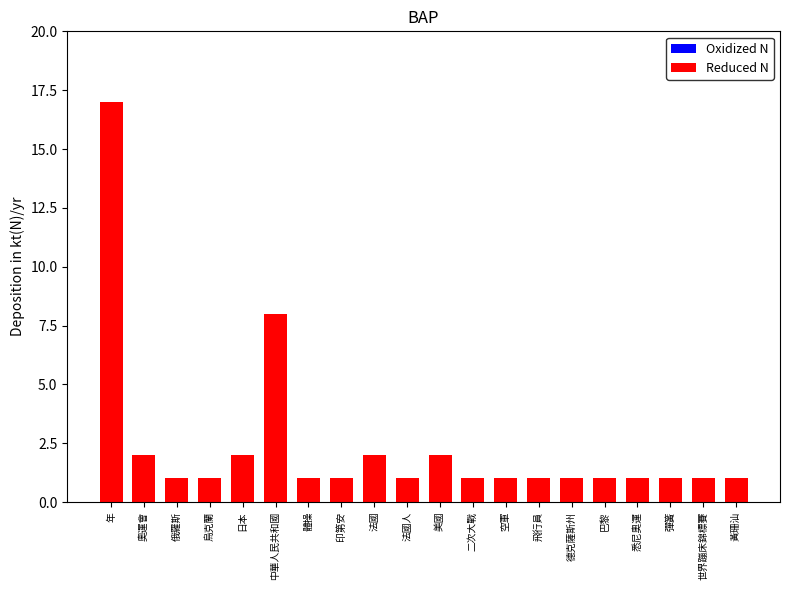

What position from the left is 烏克蘭?

4